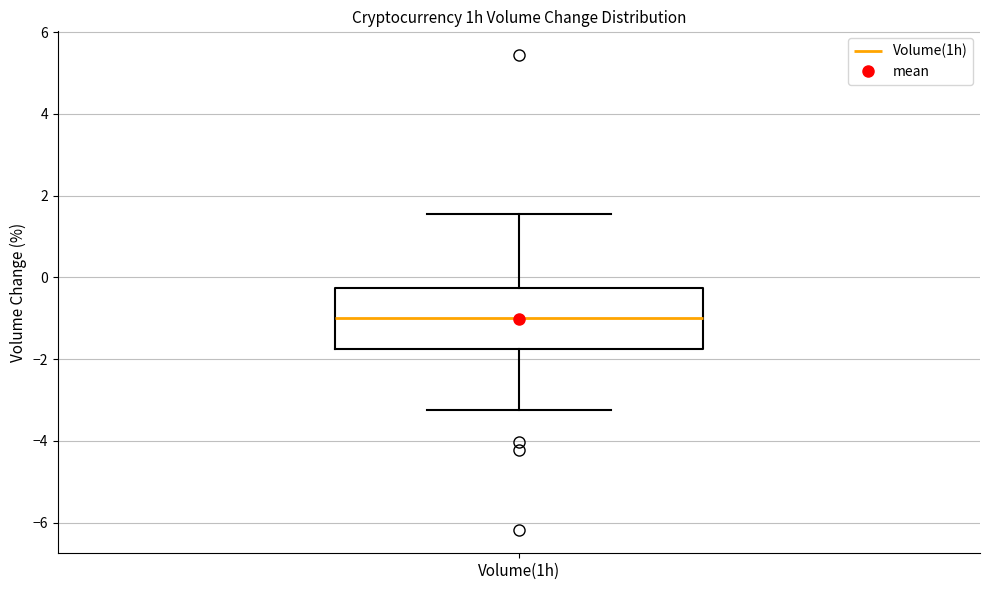

Where does the median line of the box for Volume(1h) sit on the y-axis? The values are not printed on the chart, so give them approximately, as read against the axis.

-1.0